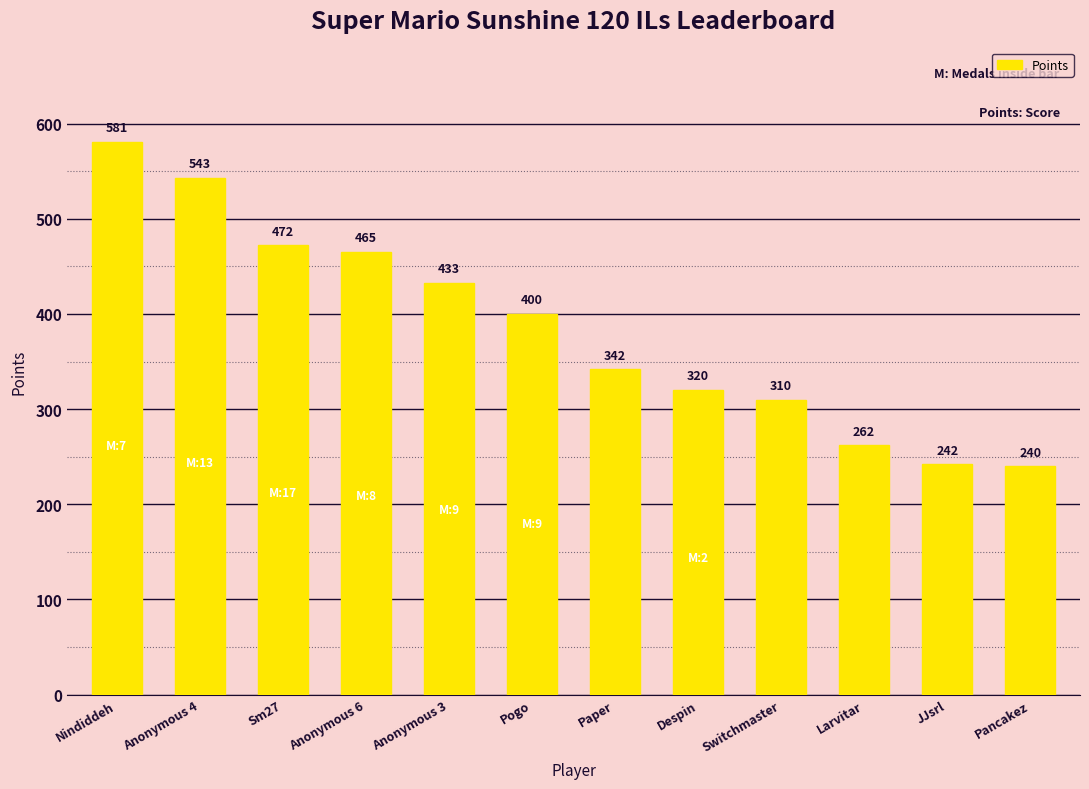

What is the ratio of the value at Pancakez to the value at Pogo?

0.6